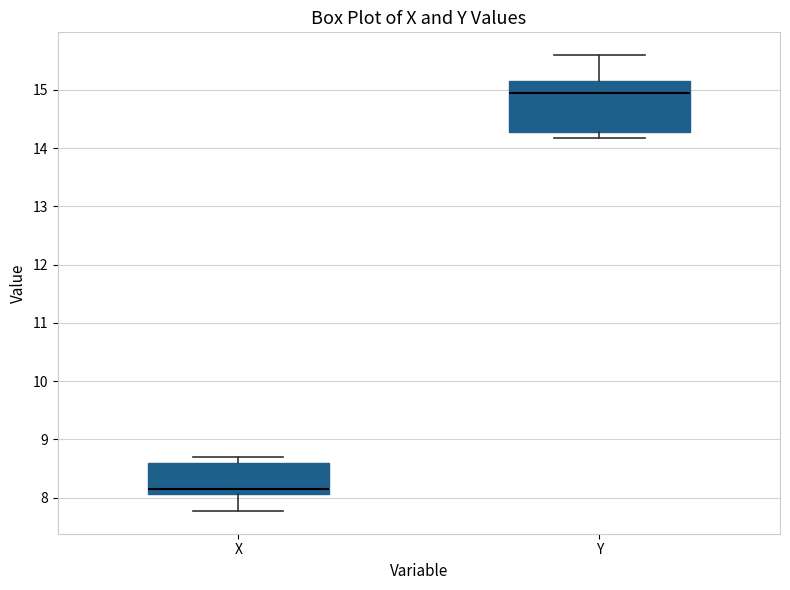

Which box has the lowest median line?

X